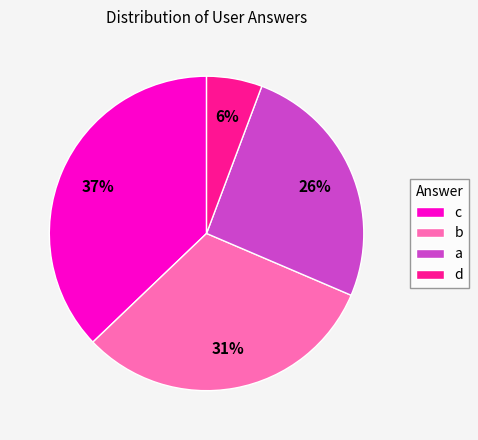

Which slice is the smallest?

d